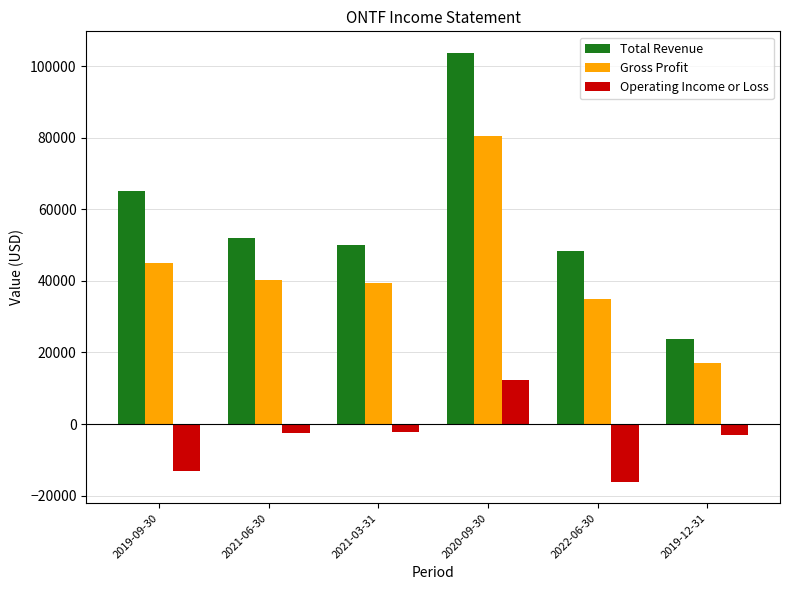

Rank the series by their maximum value, from highest to lowest.

Total Revenue, Gross Profit, Operating Income or Loss